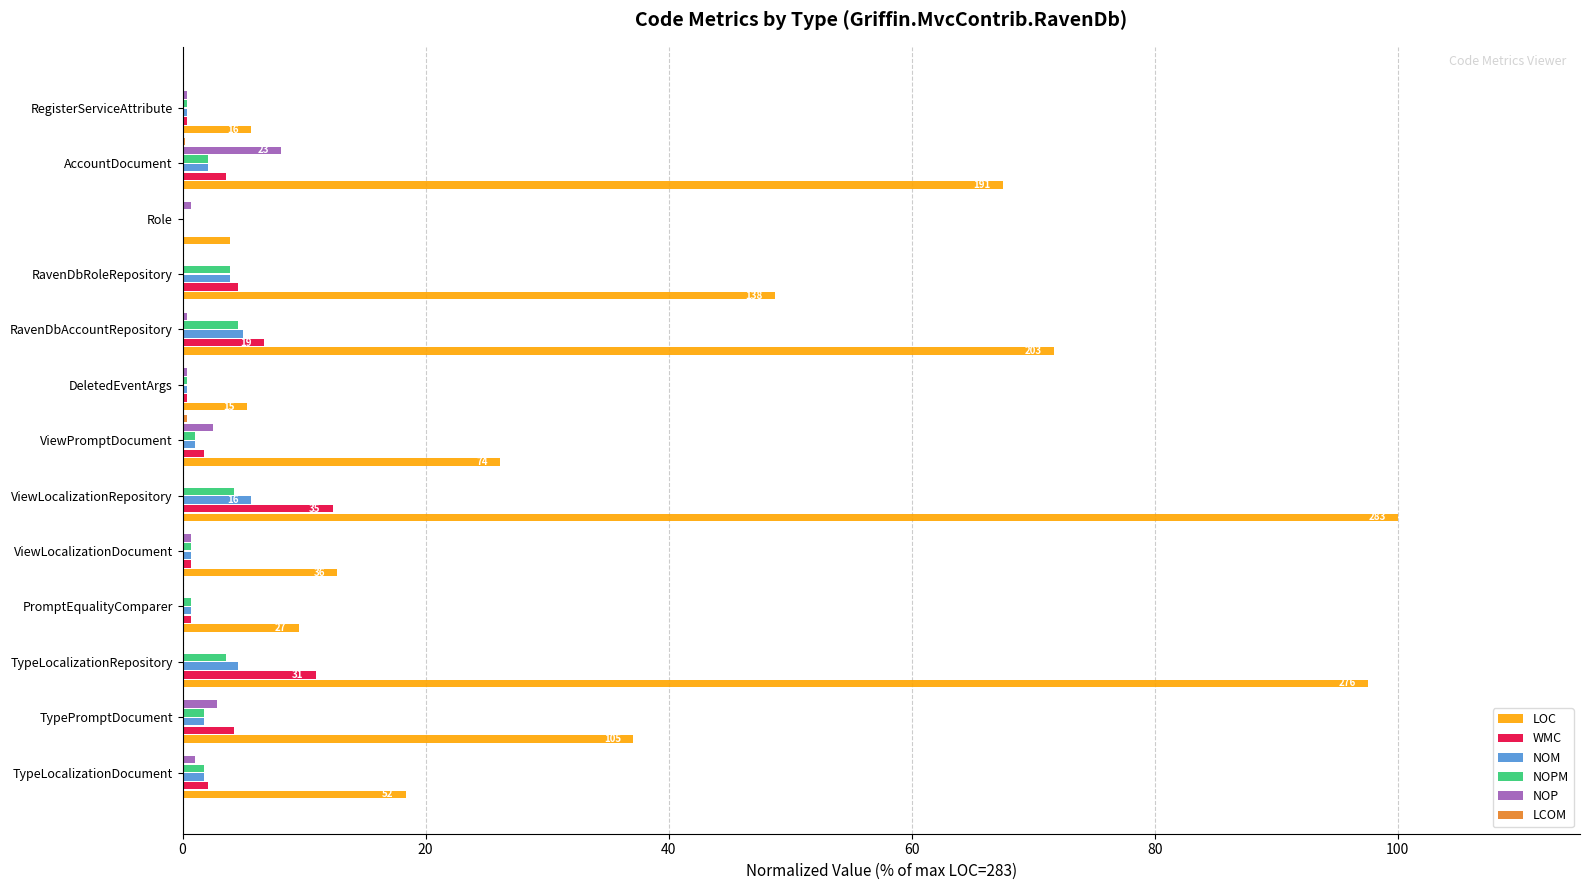

The NOPM series shows 8.1 at RavenDbAccountRepository. True or false?

False